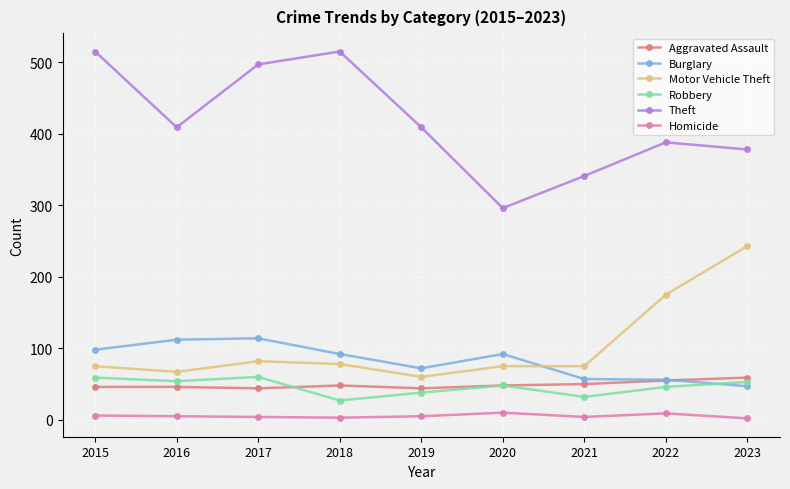

Which category has the lowest value in the Theft series?

2020